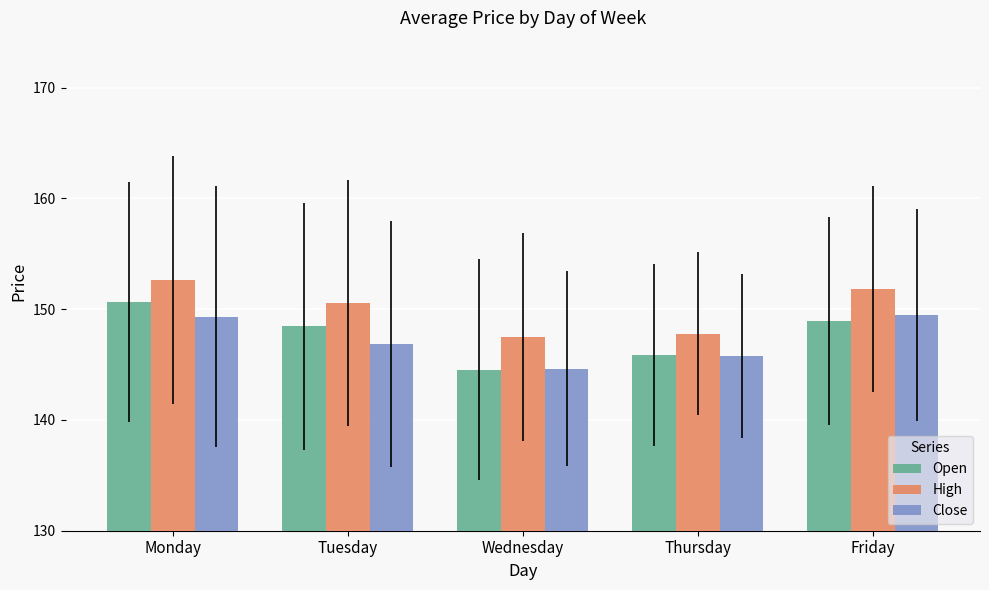

Rank the series by their maximum value, from lowest to highest.

Close, Open, High